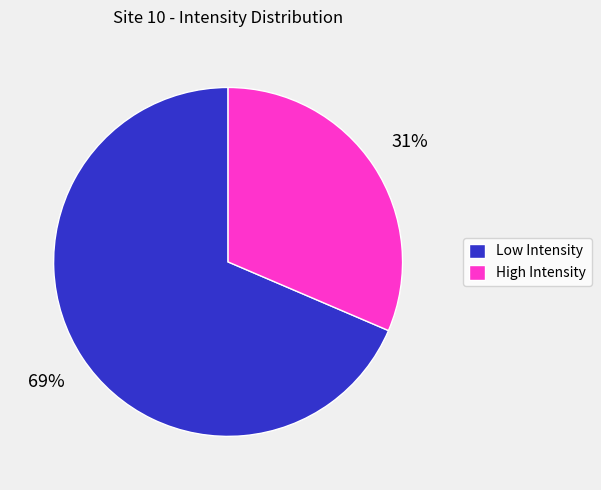

To the nearest percent, what is the average slice percentage?

50%